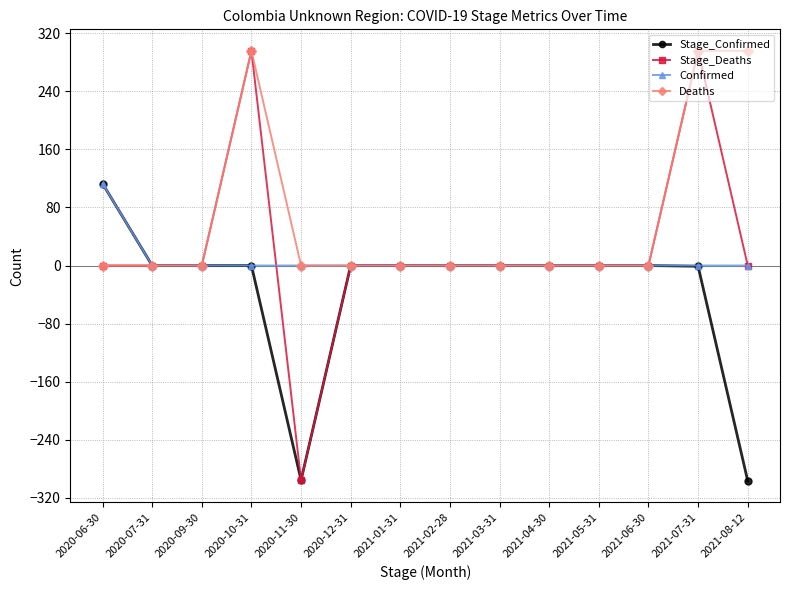

The Stage_Confirmed series shows 212 at 2021-06-30. True or false?

False